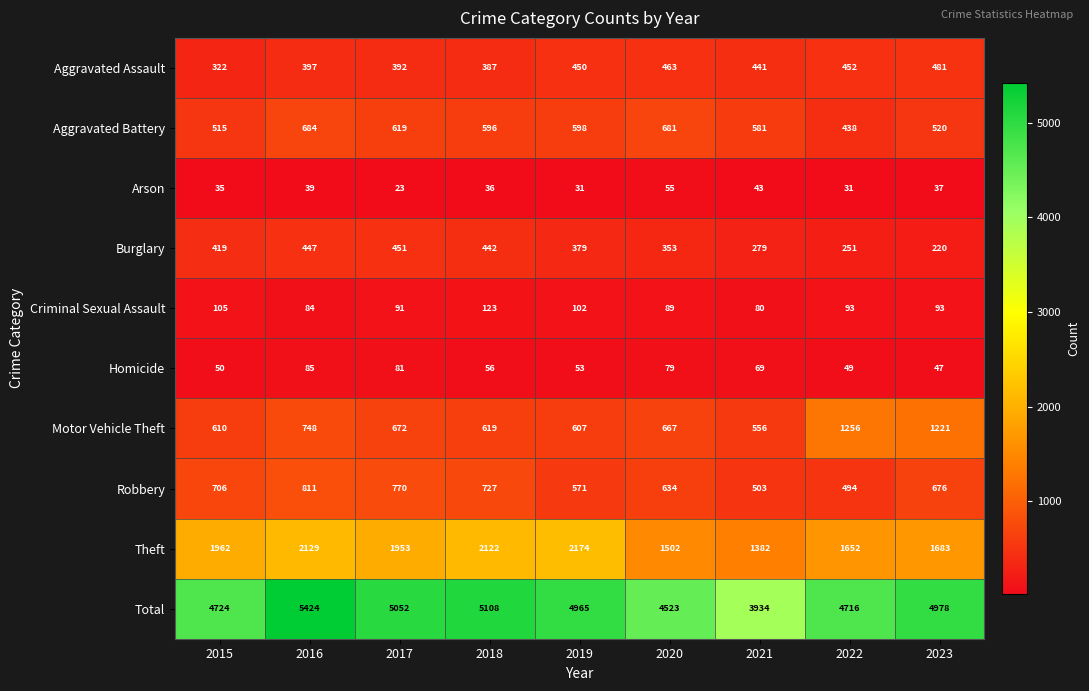

At which label is Arson closest to 39?

2016